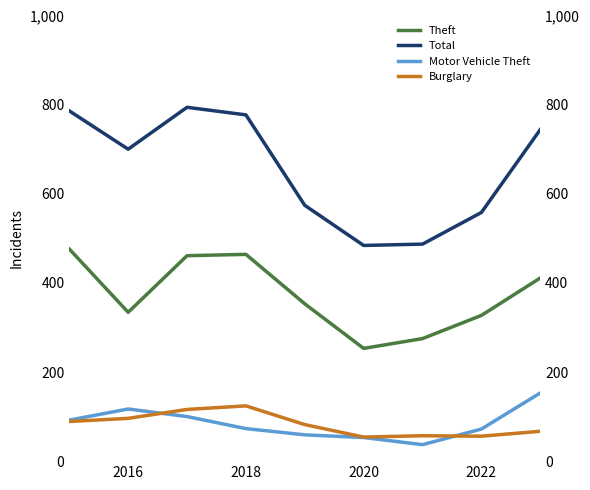

What are all the series names shown in the legend?

Theft, Total, Motor Vehicle Theft, Burglary